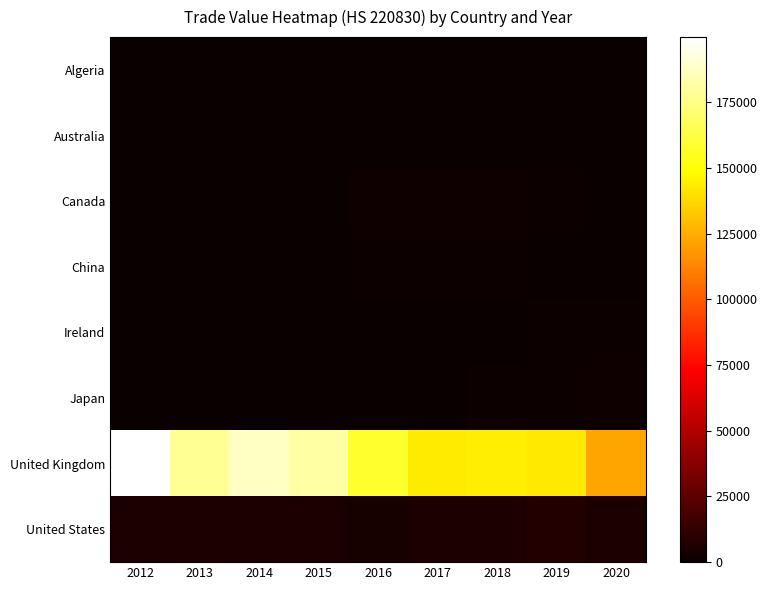

How many categories are shown in the chart?

9